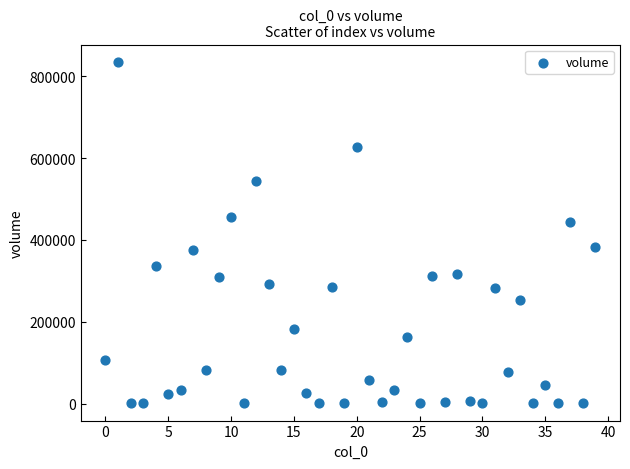

What is the range of Y values (max minus min)?

835540.5